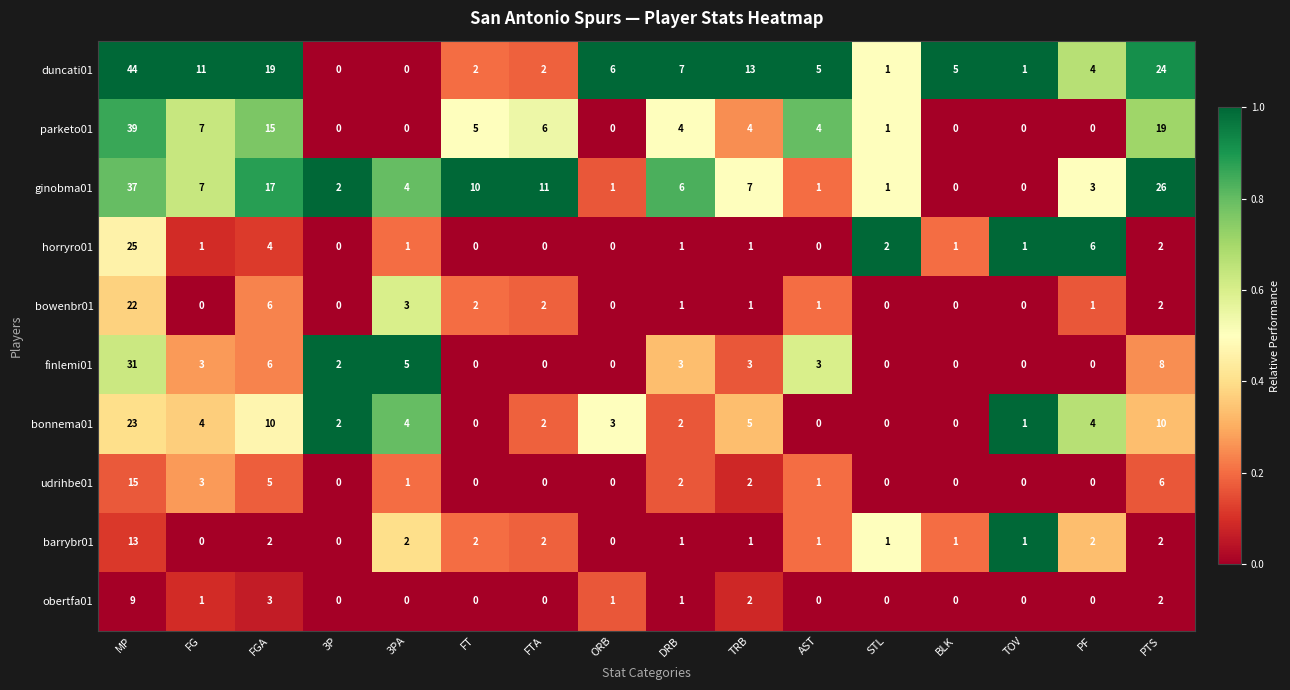

What is the sum of the horryro01 values at STL and 3PA?

3